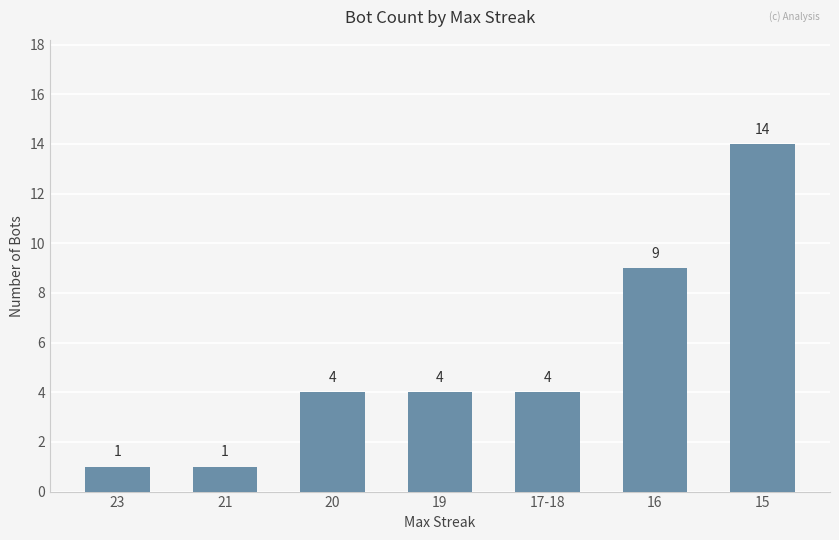

Where is the data nearest to the value 7?

16